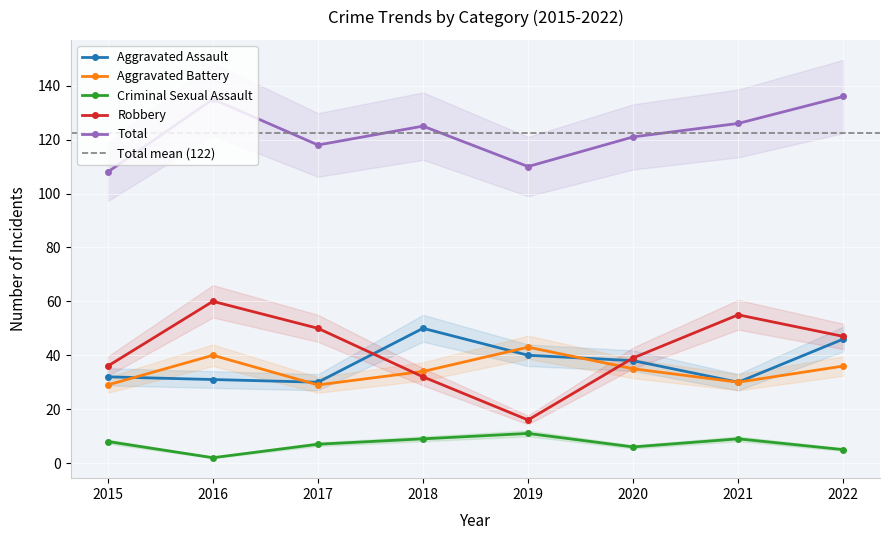

At 2017, list the series in order from largest to smallest.

Total, Robbery, Aggravated Assault, Aggravated Battery, Criminal Sexual Assault